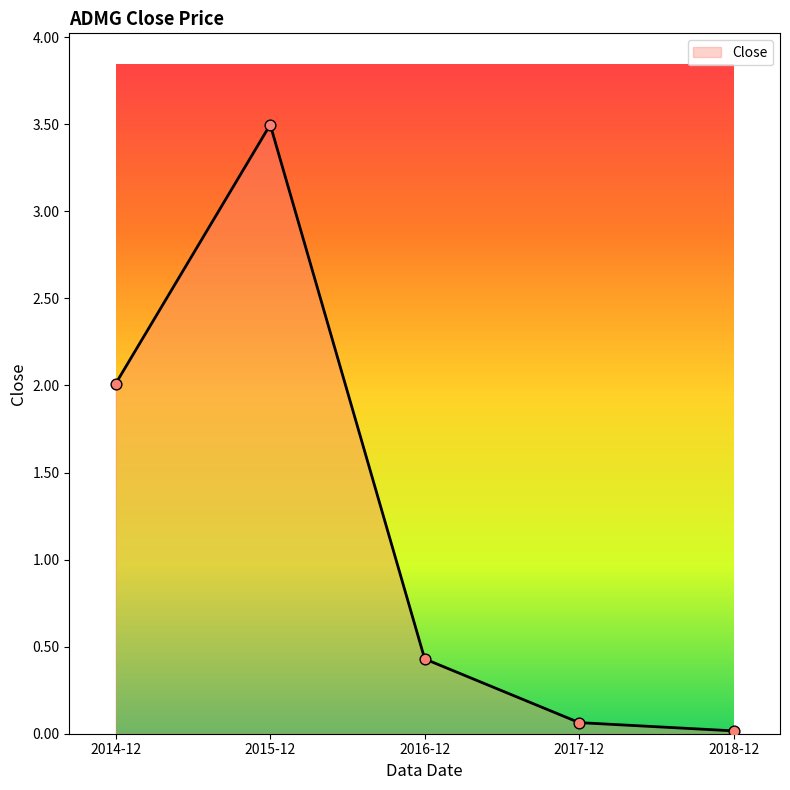

Which has a higher value, 2014-12 or 2016-12?

2014-12